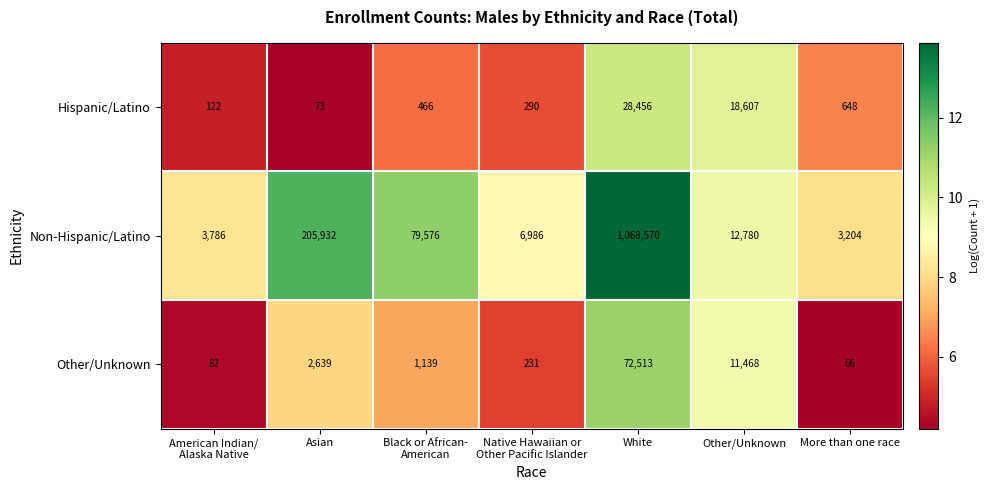

Which category has the lowest value in the Hispanic/Latino series?

Asian